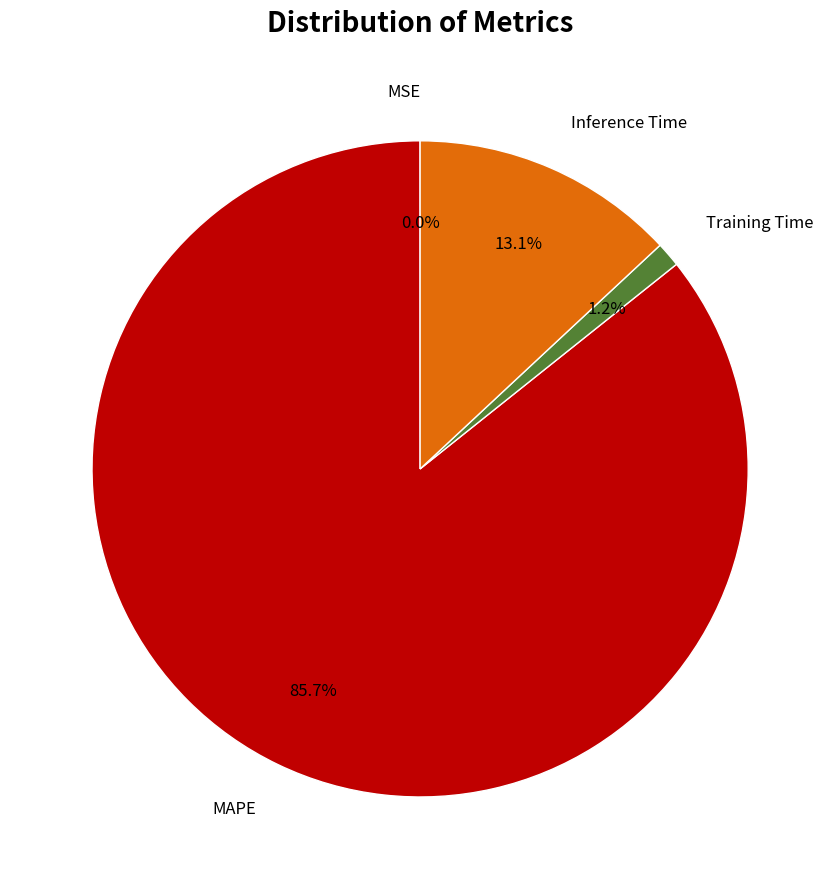

Is there a majority slice in this chart?

Yes